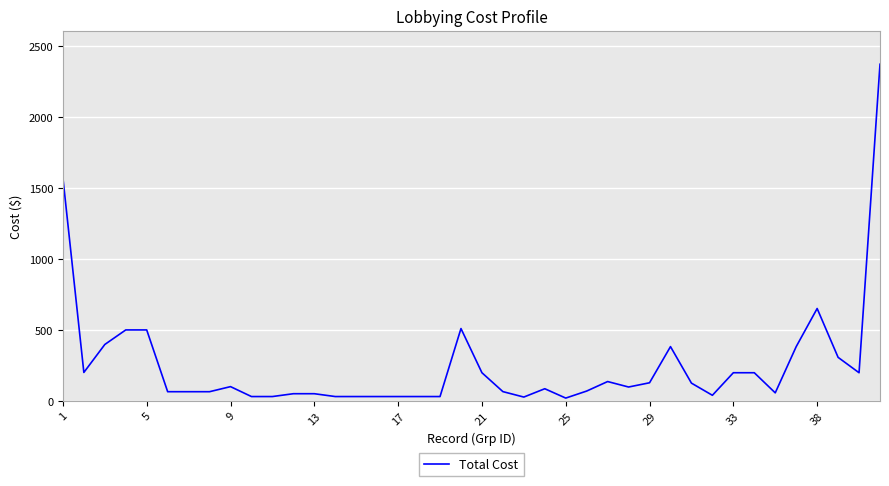

What is the average value?

251.1